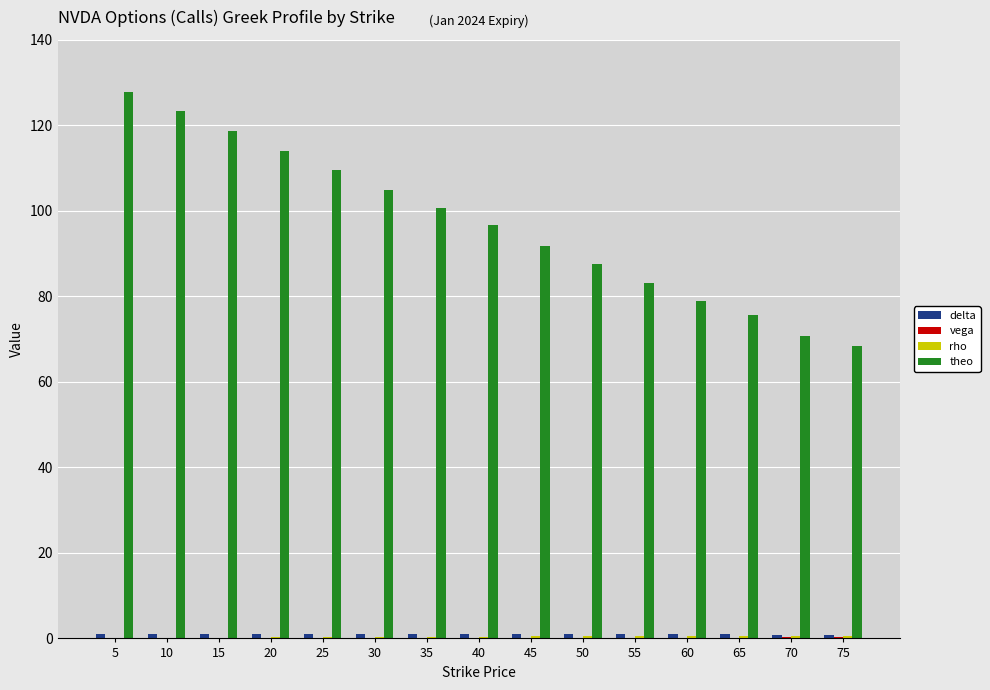

Between 30 and 60, which series saw the biggest shift?

theo